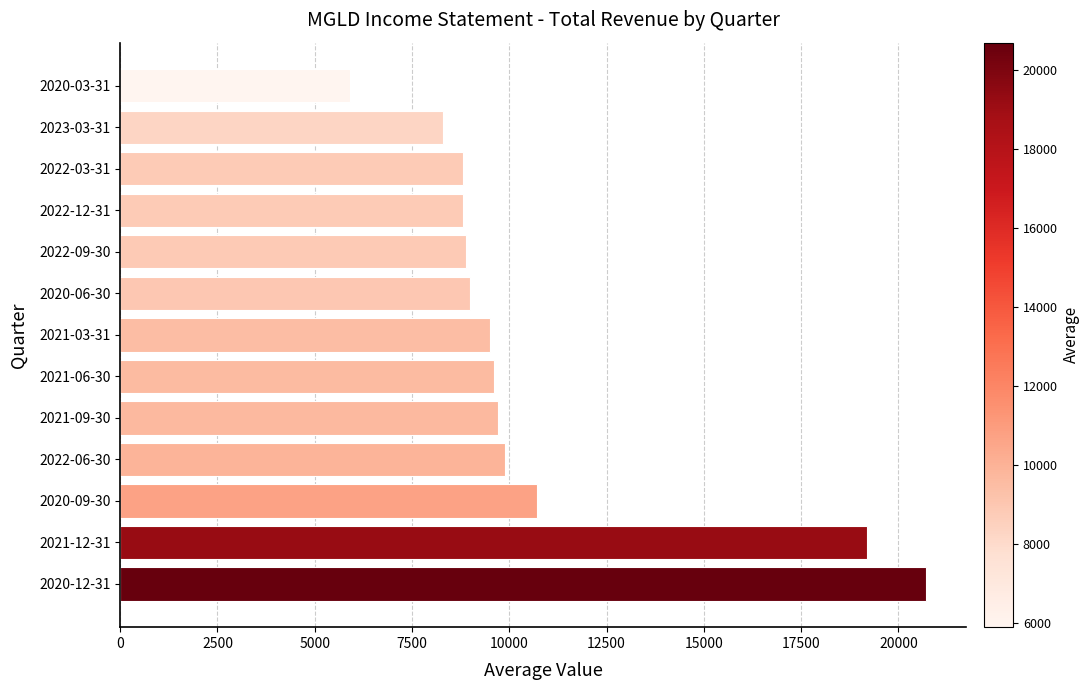

What value does the data have at 2021-09-30?

9700